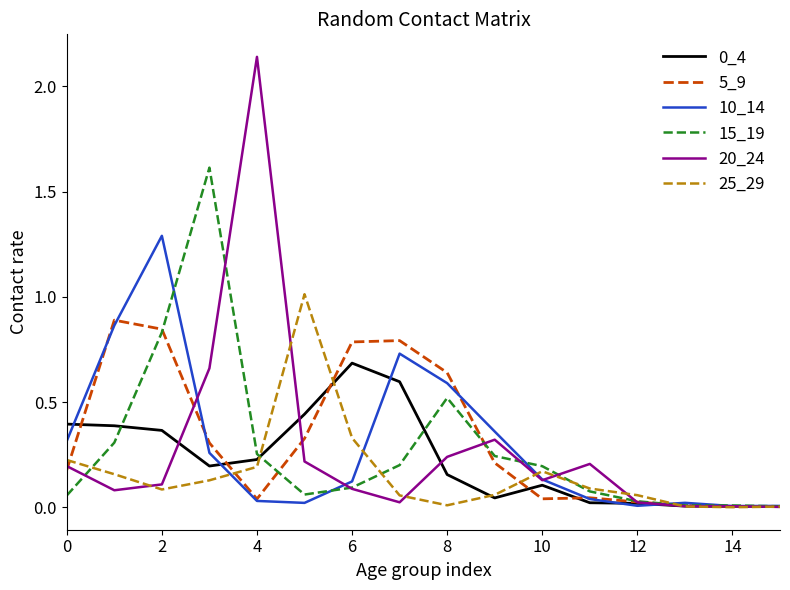

How many lines are shown in the chart?

6